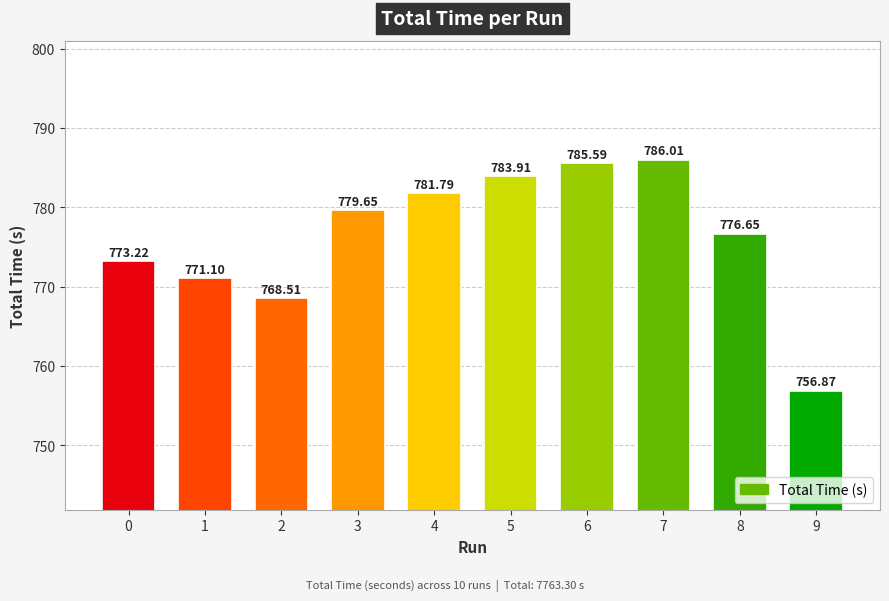

Does the chart contain any negative values?

No